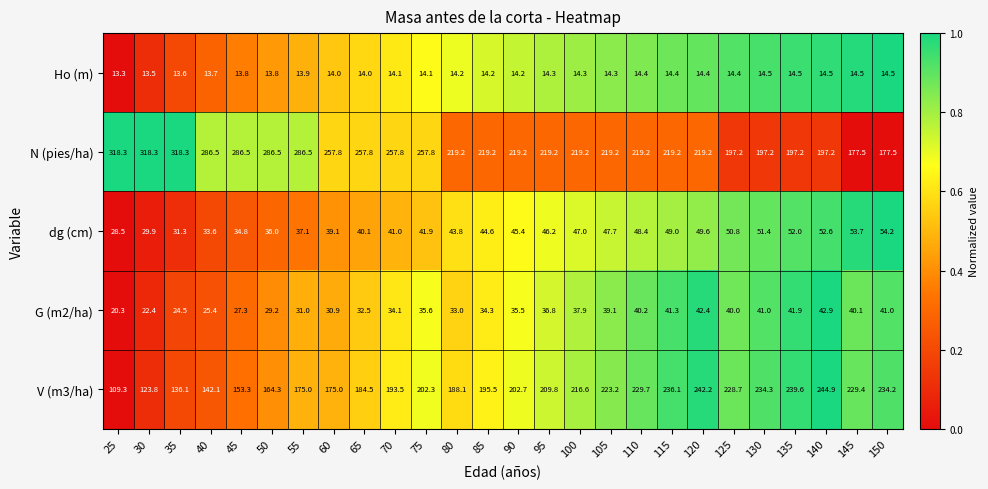

What value does the dg (cm) series have at 75?

41.9